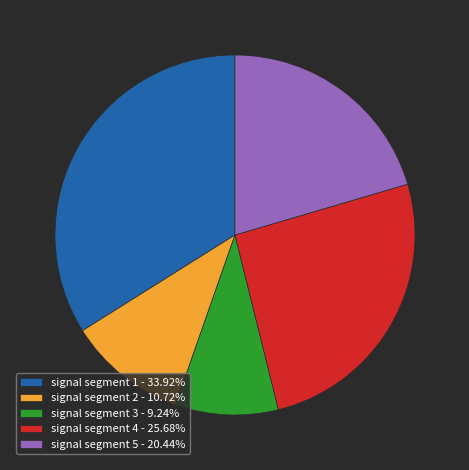

Is the sum of signal segment 1 and signal segment 5 greater than half?

Yes